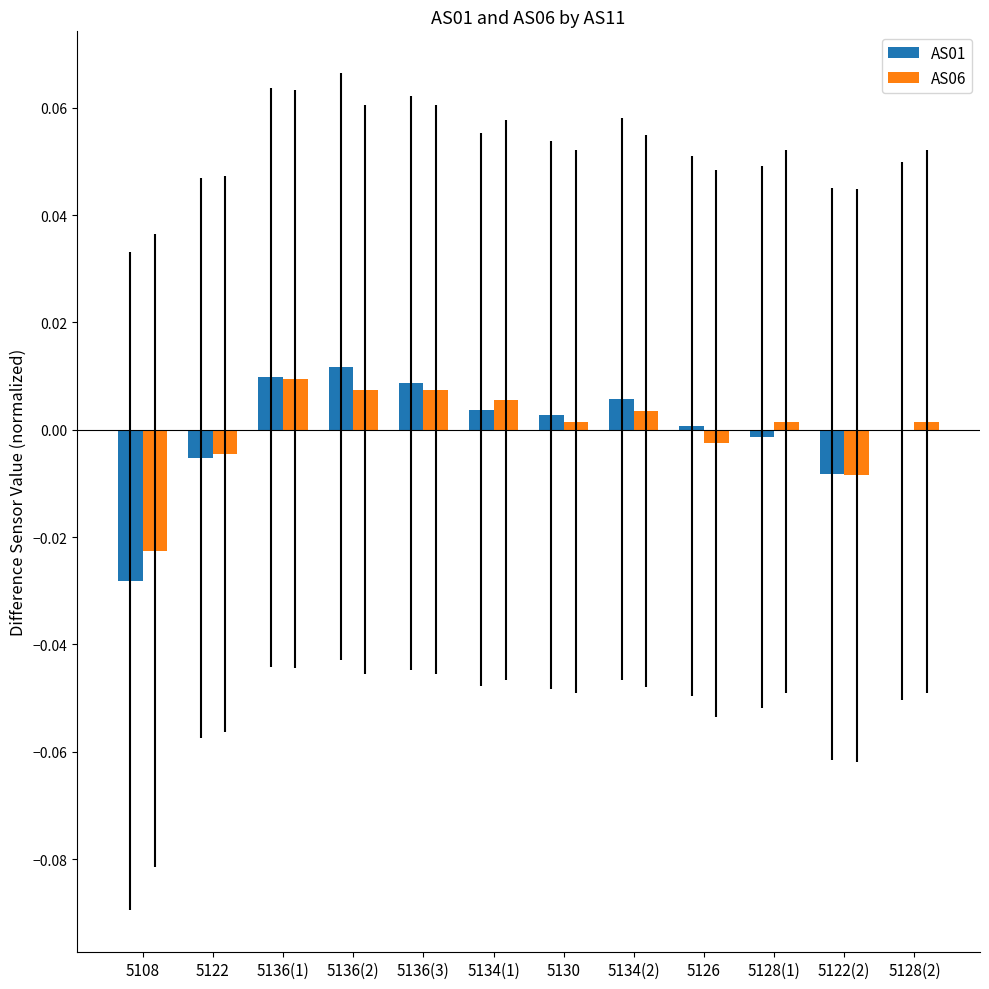

True or false: AS01 has a value of 0.0 at 5130.

True